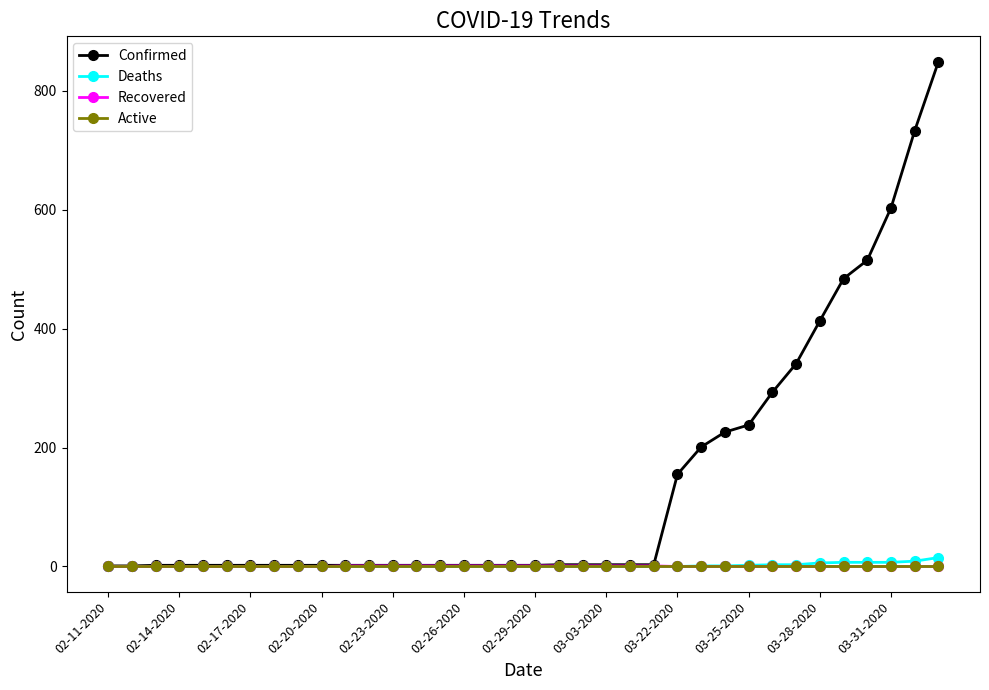

Which series has the largest total across all categories?

Confirmed